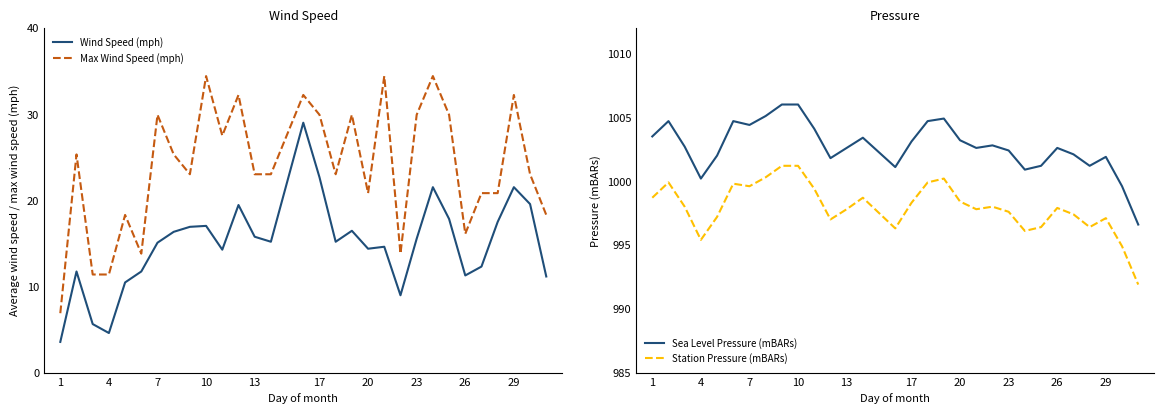

Is this an area chart (filled region under the line)?

No